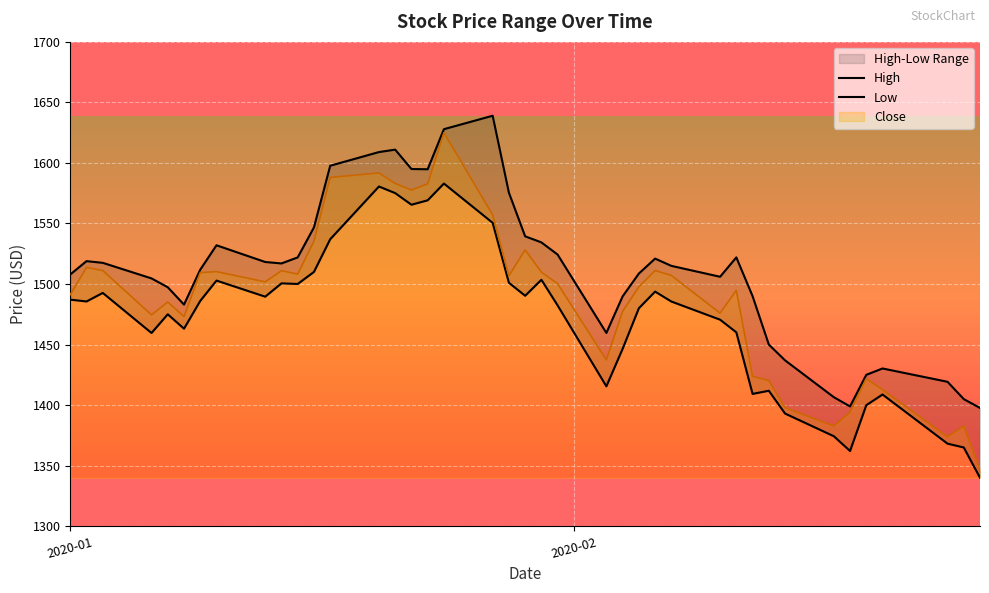

True or false: High and Low cross at least once.

False